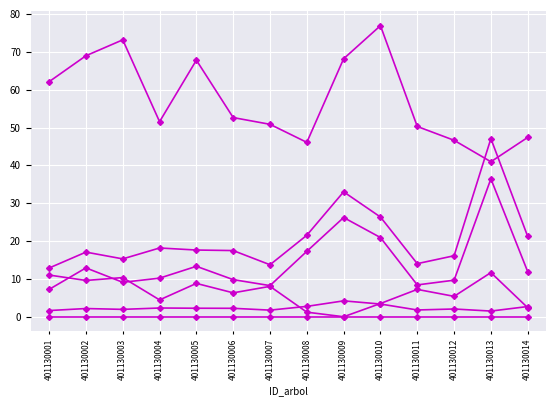

Is this an area chart (filled region under the line)?

No